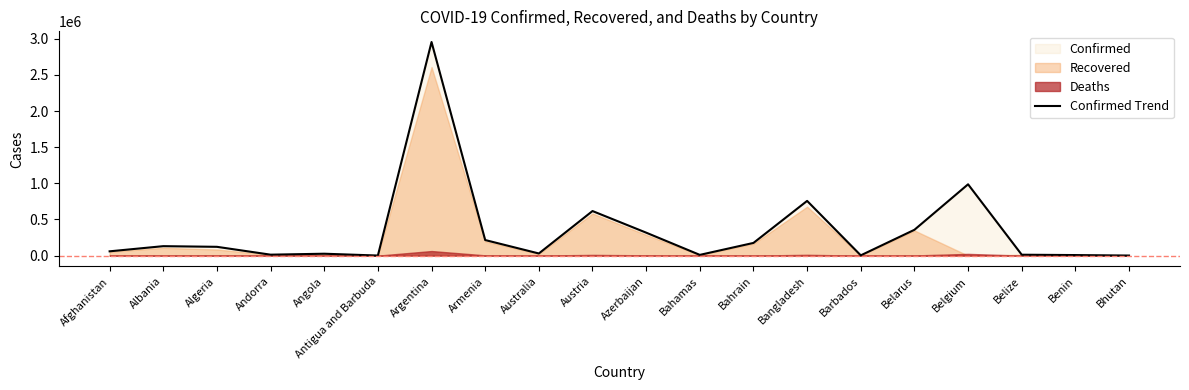

Which has a higher value, Bhutan or Andorra?

Andorra